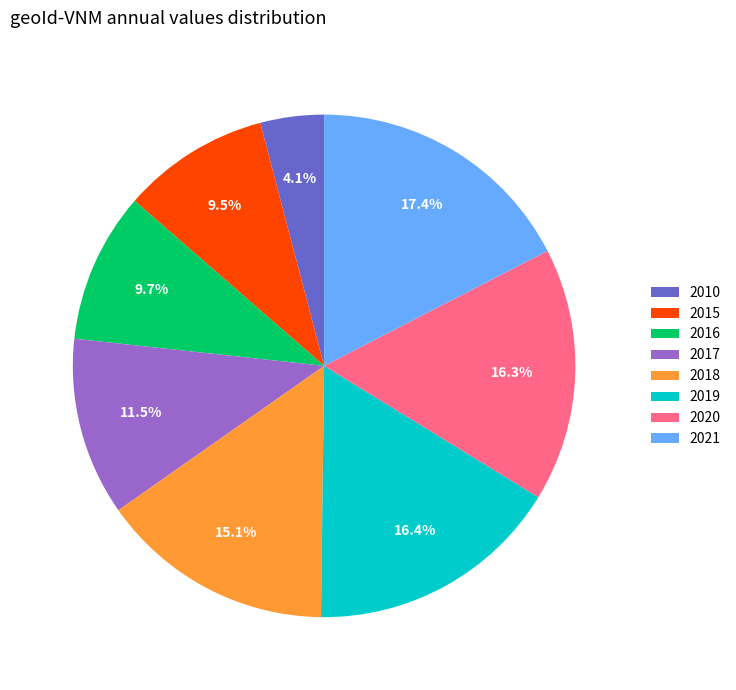

To the nearest percent, what portion does 2010 represent?

4%